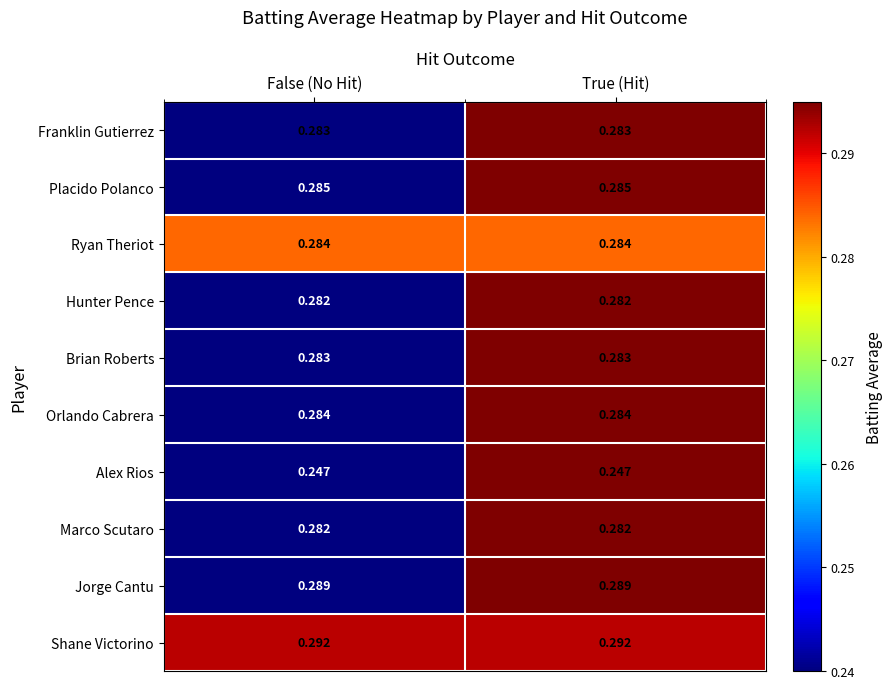

At how many categories does at least one series exceed 0?

2